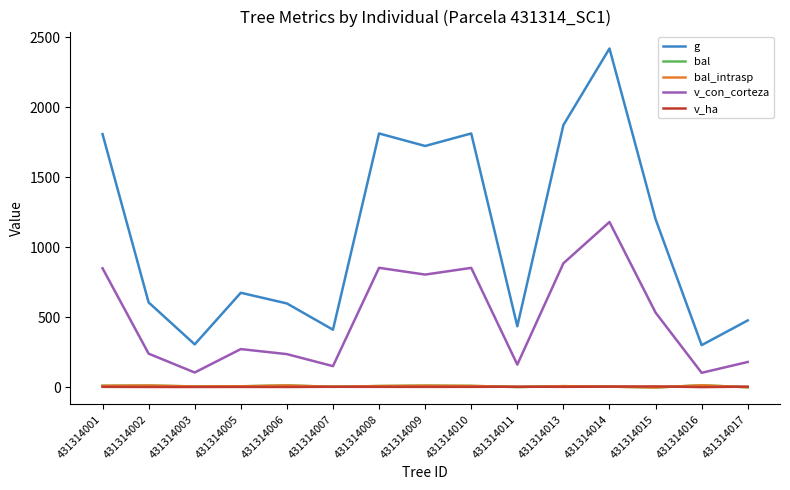

True or false: v_ha and v_con_corteza intersect in this chart.

False